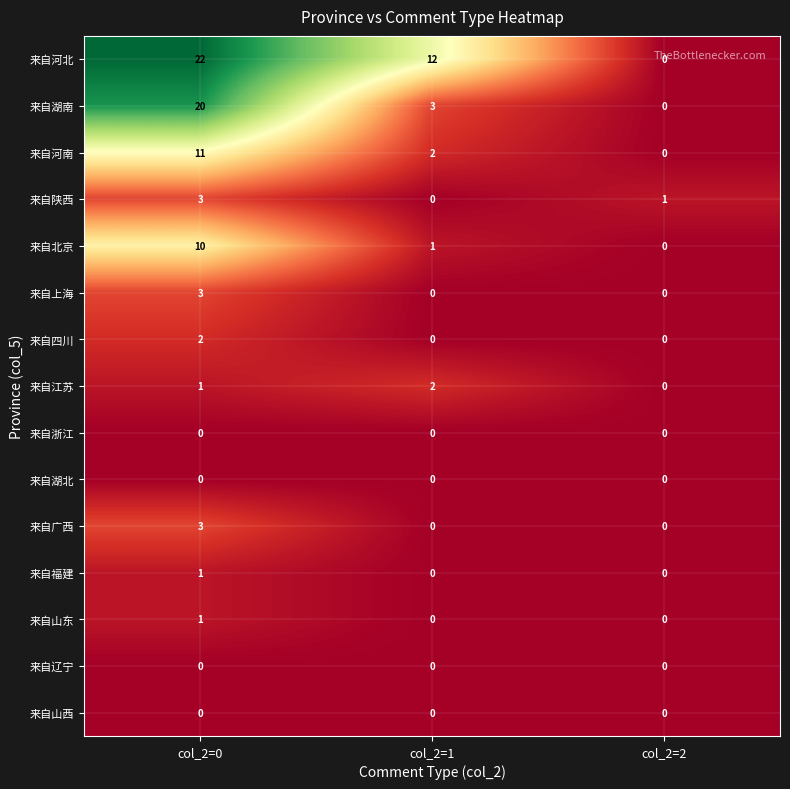

At how many categories does at least one series exceed 13?

1